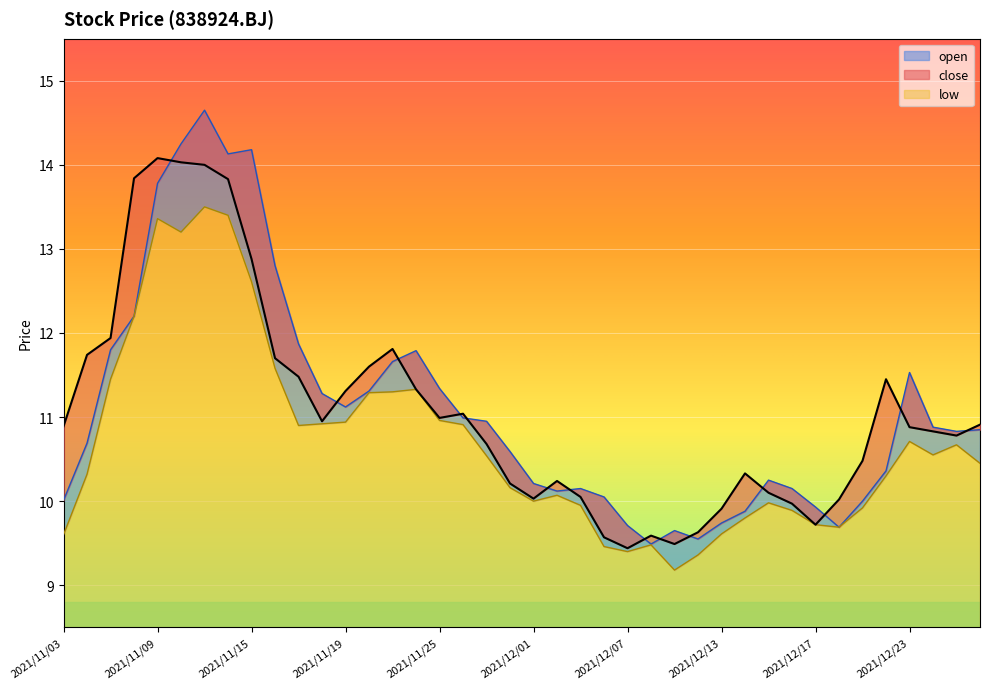

Where is the first local maximum for close?

2021/11/09